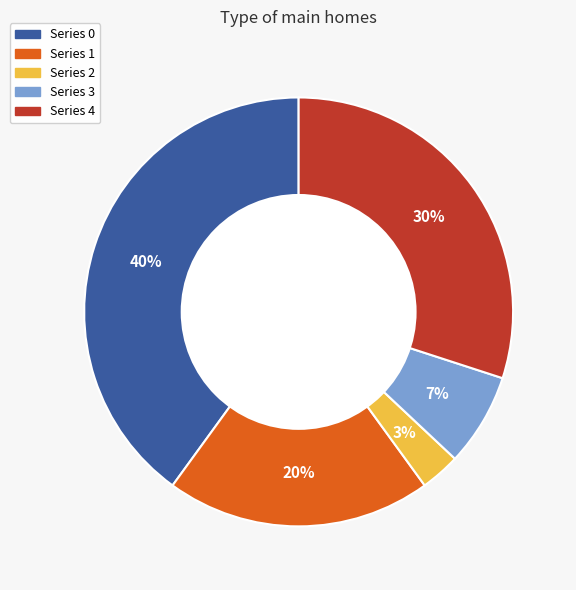

Is there any slice that represents more than half of the pie?

No